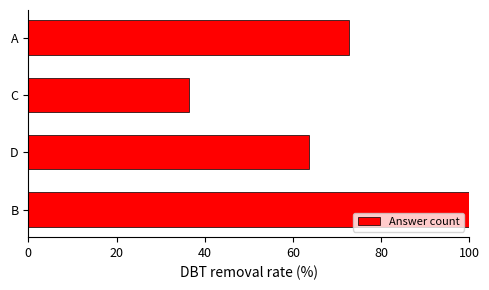

What is the sum of all values?

272.7